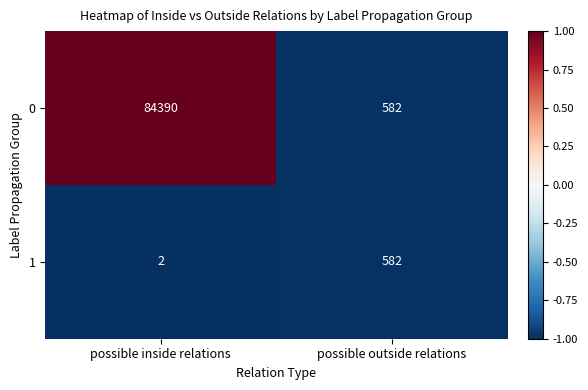

Rank the categories by 0 value from highest to lowest.

possible inside relations, possible outside relations